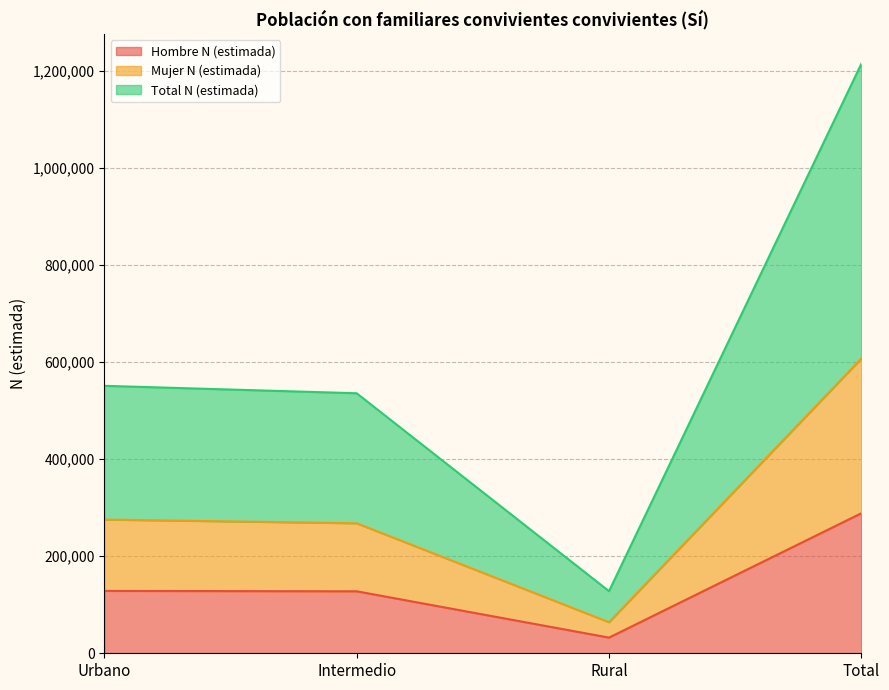

Count the number of data series in this chart.

3